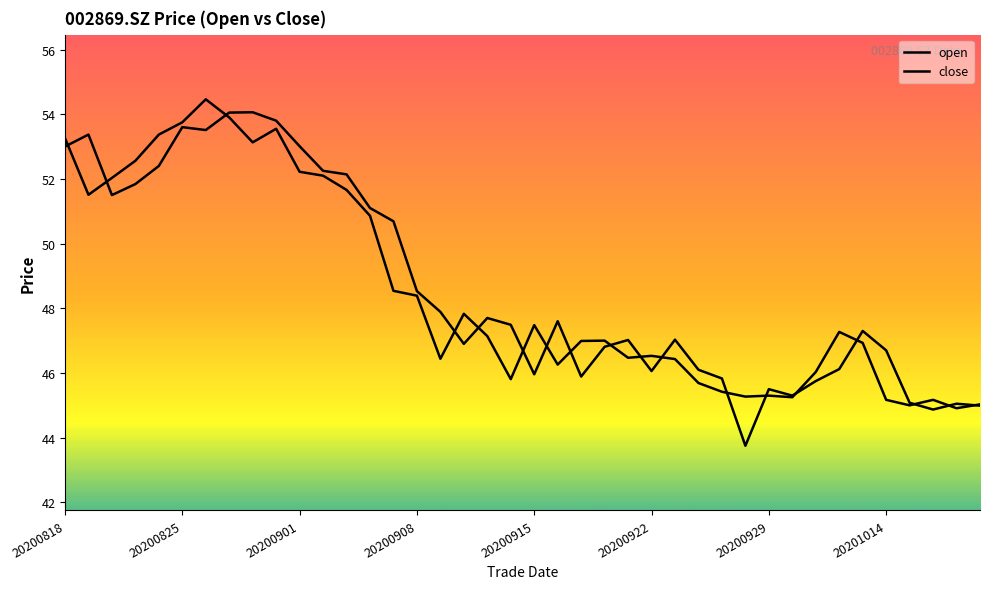

How many lines are shown in the chart?

2